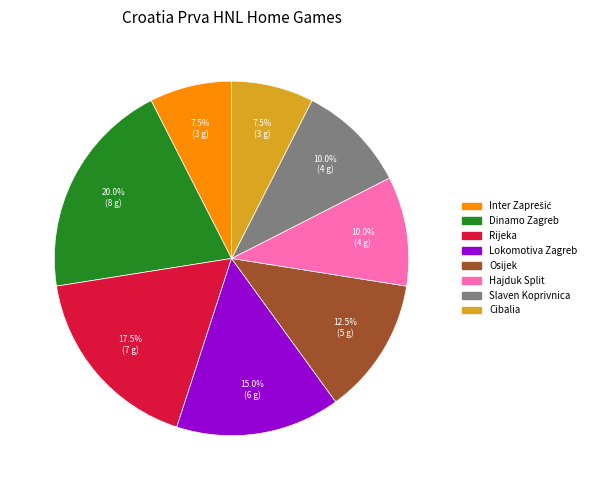

Between Cibalia and Dinamo Zagreb, which is larger?

Dinamo Zagreb